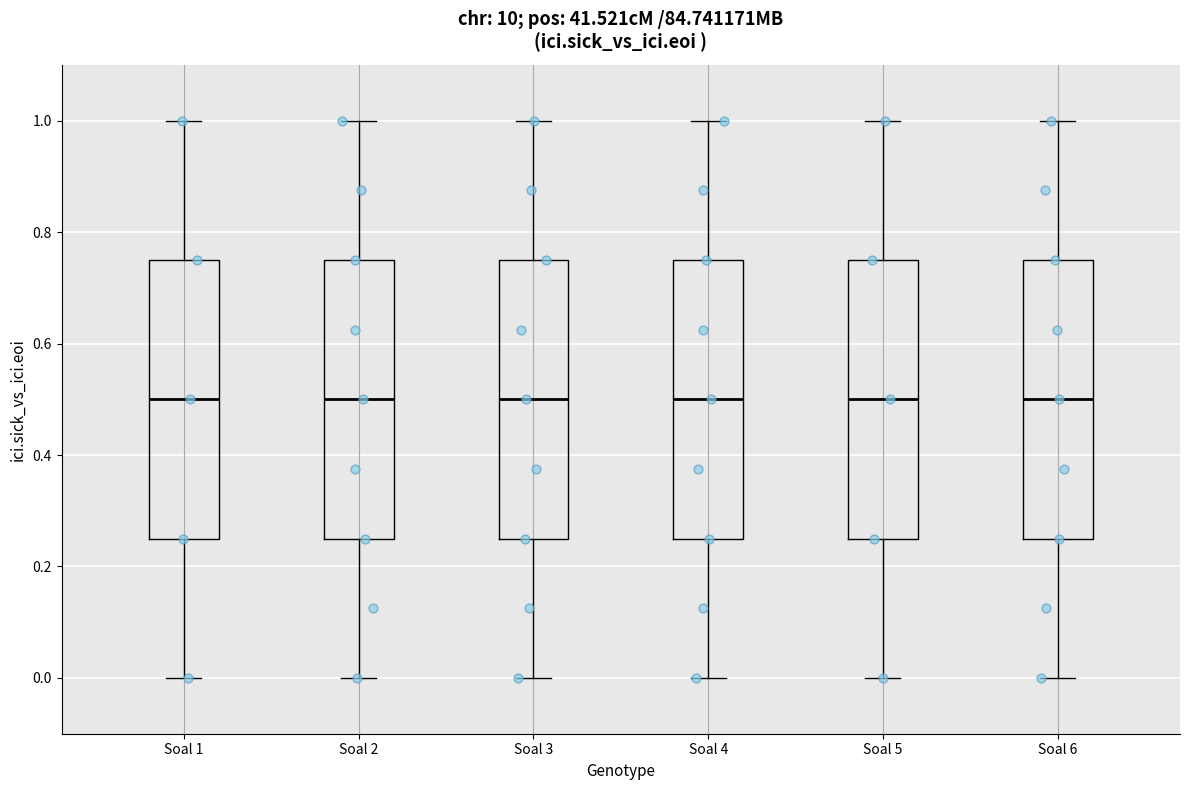

Reading left to right, transcribe this box plot: for each box, give where its median line is, the range the box spans, and where its two whiskers end, as read against the y-axis. The values are not printed on the chart, so give them approximately, as read against the axis.

Soal 1: median 0.50, box 0.26 to 0.76, whiskers 0.00 to 1.00
Soal 2: median 0.50, box 0.26 to 0.76, whiskers 0.00 to 1.00
Soal 3: median 0.50, box 0.26 to 0.76, whiskers 0.00 to 1.00
Soal 4: median 0.50, box 0.26 to 0.76, whiskers 0.00 to 1.00
Soal 5: median 0.50, box 0.26 to 0.76, whiskers 0.00 to 1.00
Soal 6: median 0.50, box 0.26 to 0.76, whiskers 0.00 to 1.00